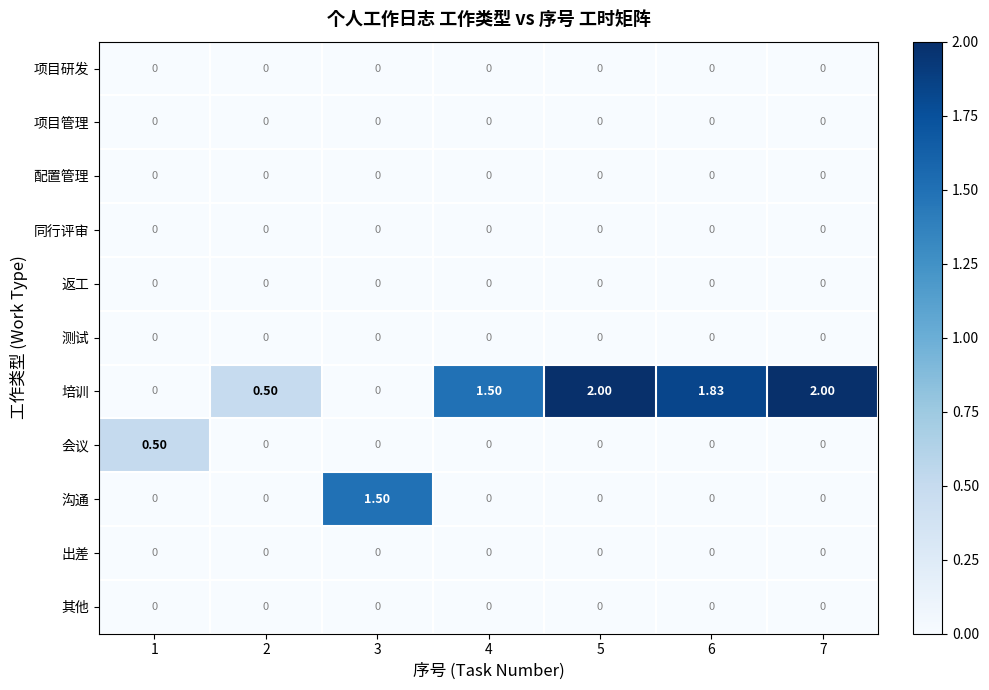

Which series has the largest range (max minus min)?

培训